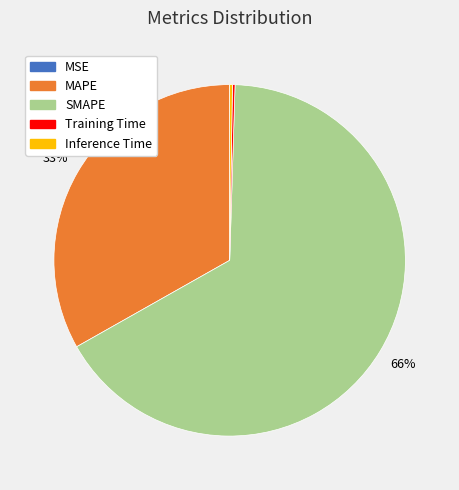

Which category has the biggest portion of the pie?

SMAPE